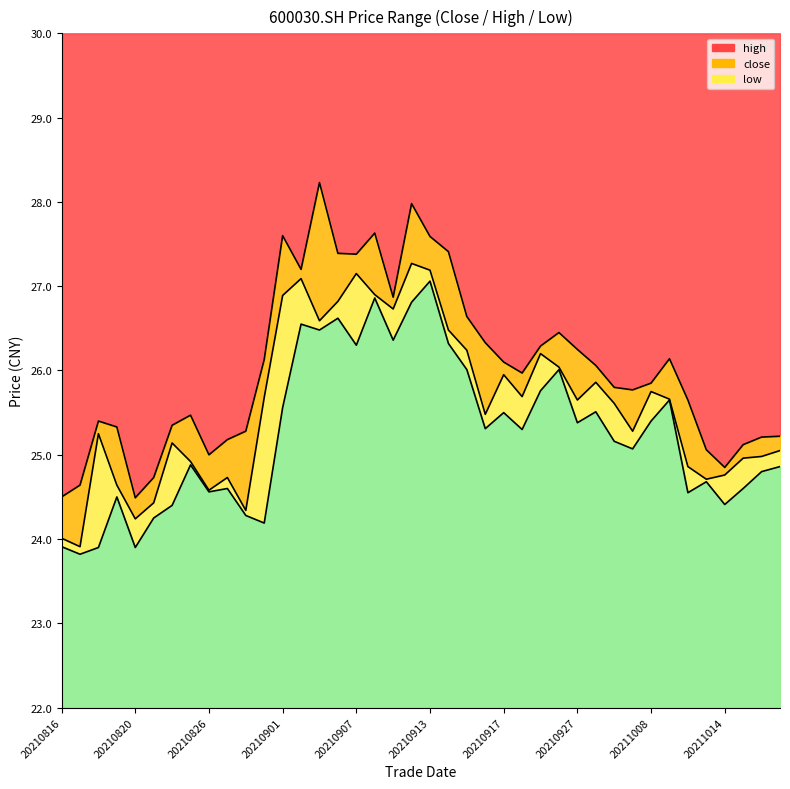

Is it true that low equals 26.0 at 27?

True